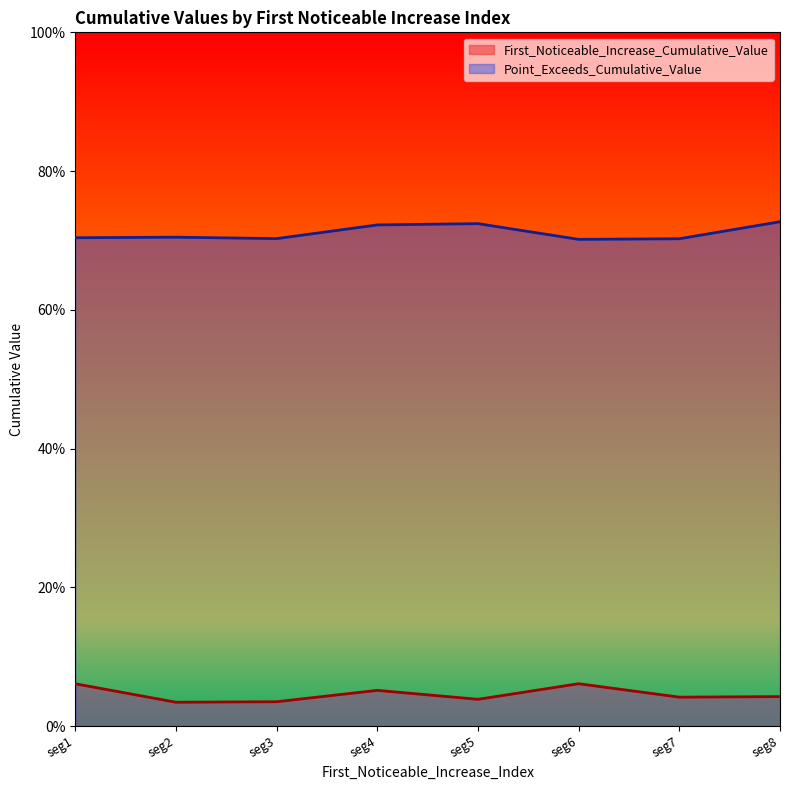

Does the chart display data point markers on the line(s)?

No